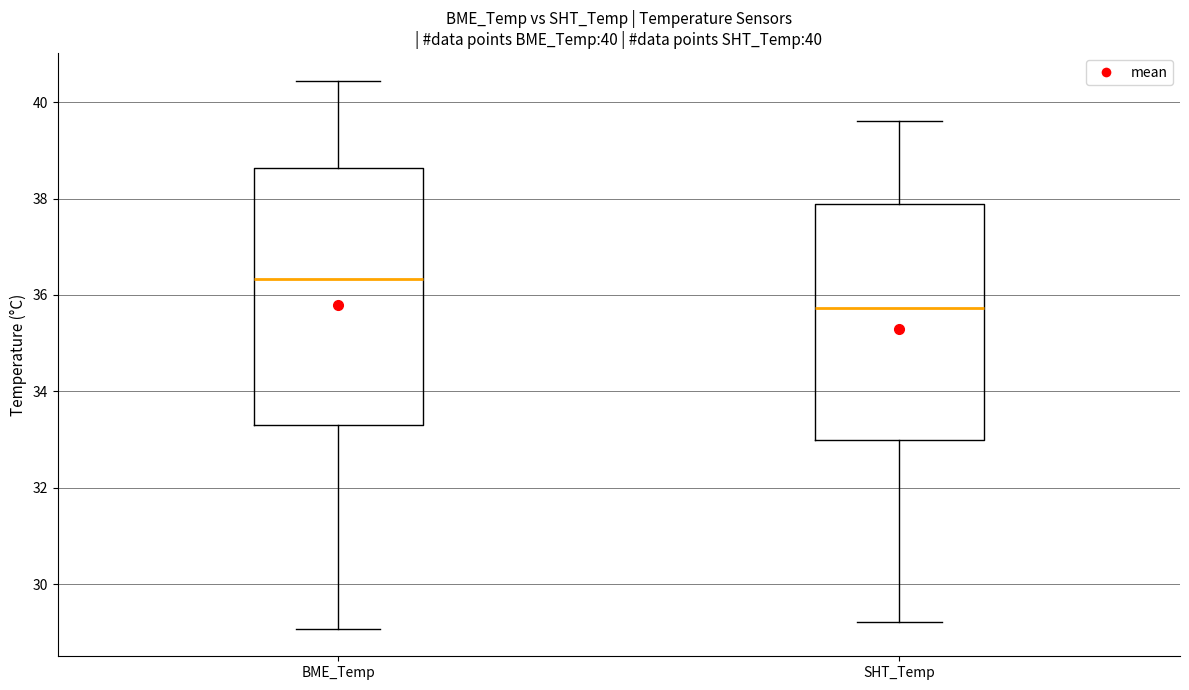

Comparing the boxes themselves (not the whiskers), which one is the tallest?

BME_Temp